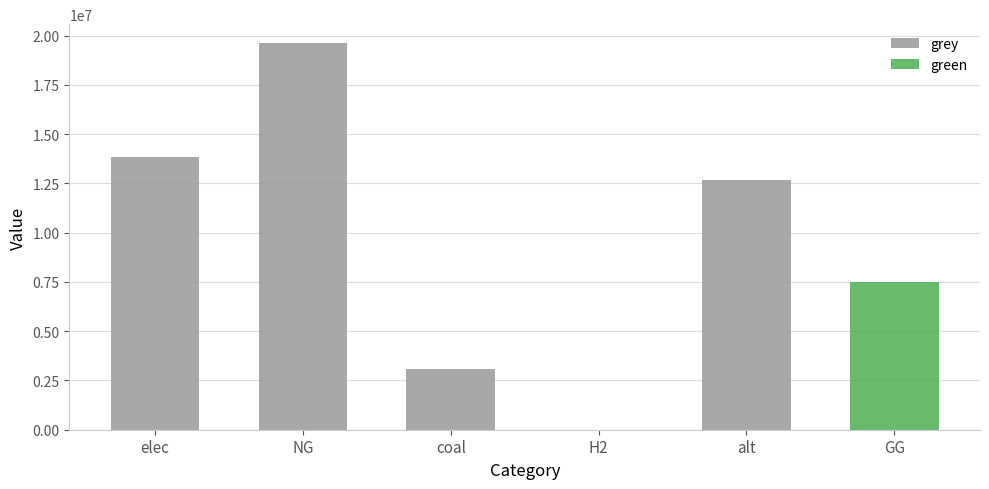

Between alt and NG, which is larger?

NG